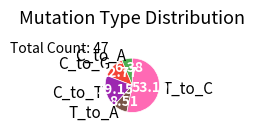

Which has a higher value, C_to_A or T_to_C?

T_to_C